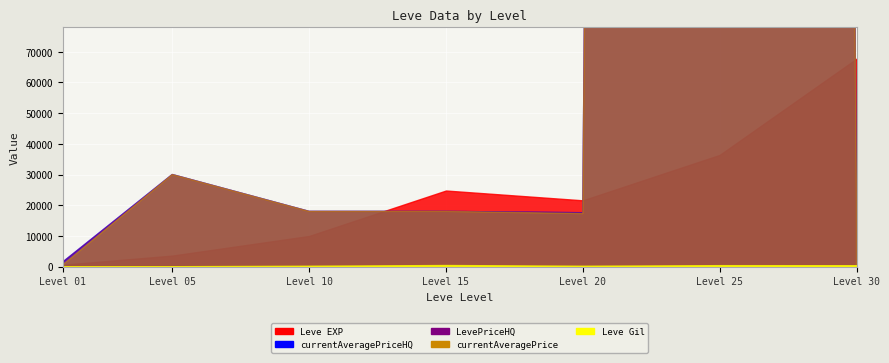

Reading left to right, what are all the values shown in this chart?

Leve EXP: 1=630.0	5=3600.0	10=9990.0	15=24790.0	20=21600.0	25=36390.0	30=67730.0
Leve Gil: 1=113.0	5=139.0	10=293.0	15=529.0	20=290.0	25=485.0	30=463.0
currentAveragePrice: 1=591.7	5=30000.0	10=18000.0	15=18000.0	20=17291.7	25=5500000.0	30=20495.8
LevePriceHQ: 1=1508.5	5=30000.0	10=18000.0	15=18000.0	20=17562.5	25=5500000.0	30=20495.8
currentAveragePriceHQ: 1=1508.5	5=30000.0	10=18000.0	15=18000.0	20=17562.5	25=5500000.0	30=20495.8